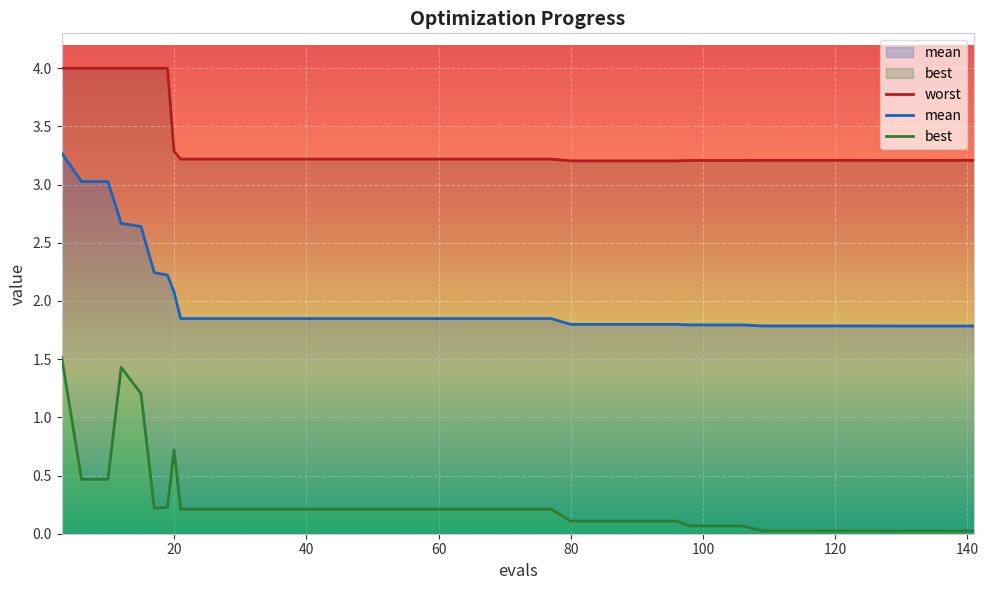

True or false: worst and mean intersect in this chart.

False